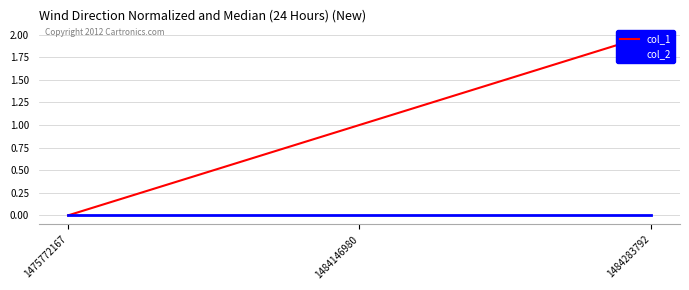

Between 1475772167 and 1484146980, which series saw the biggest shift?

col_1